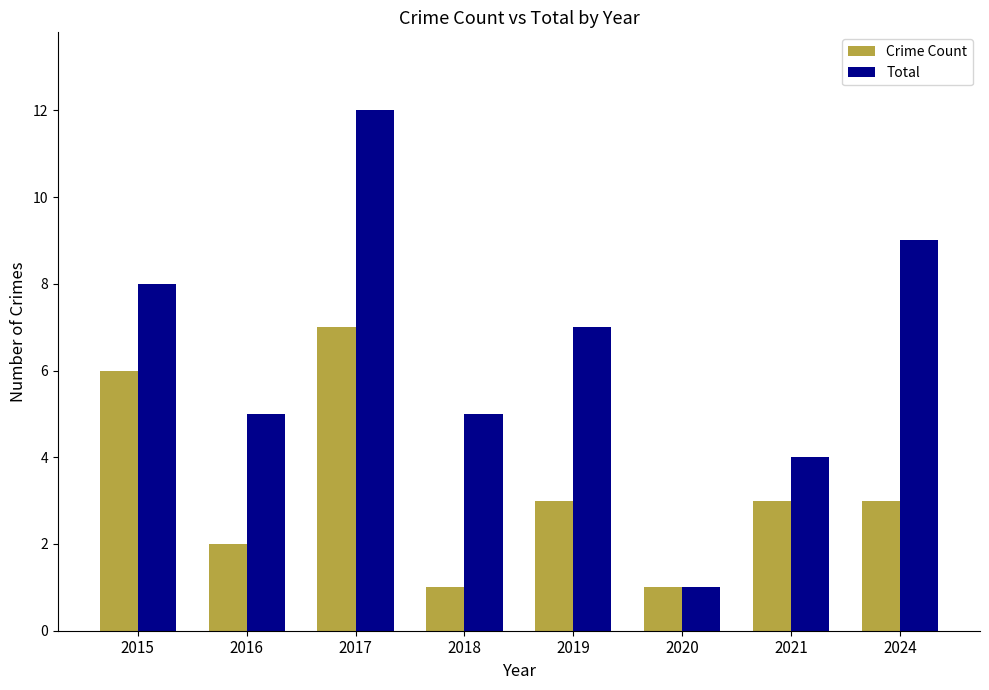

Reading left to right, extract all data points from this chart.

Crime Count: 6	2	7	1	3	1	3	3
Total: 8	5	12	5	7	1	4	9